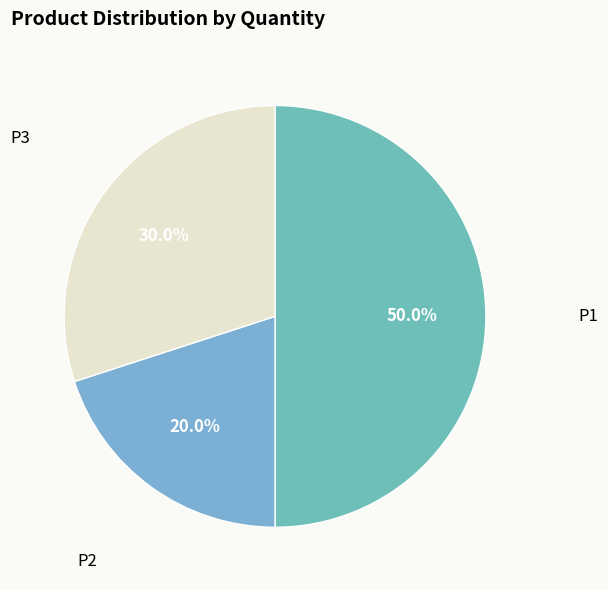

What percentage do P1 and P2 together represent?

70.0%